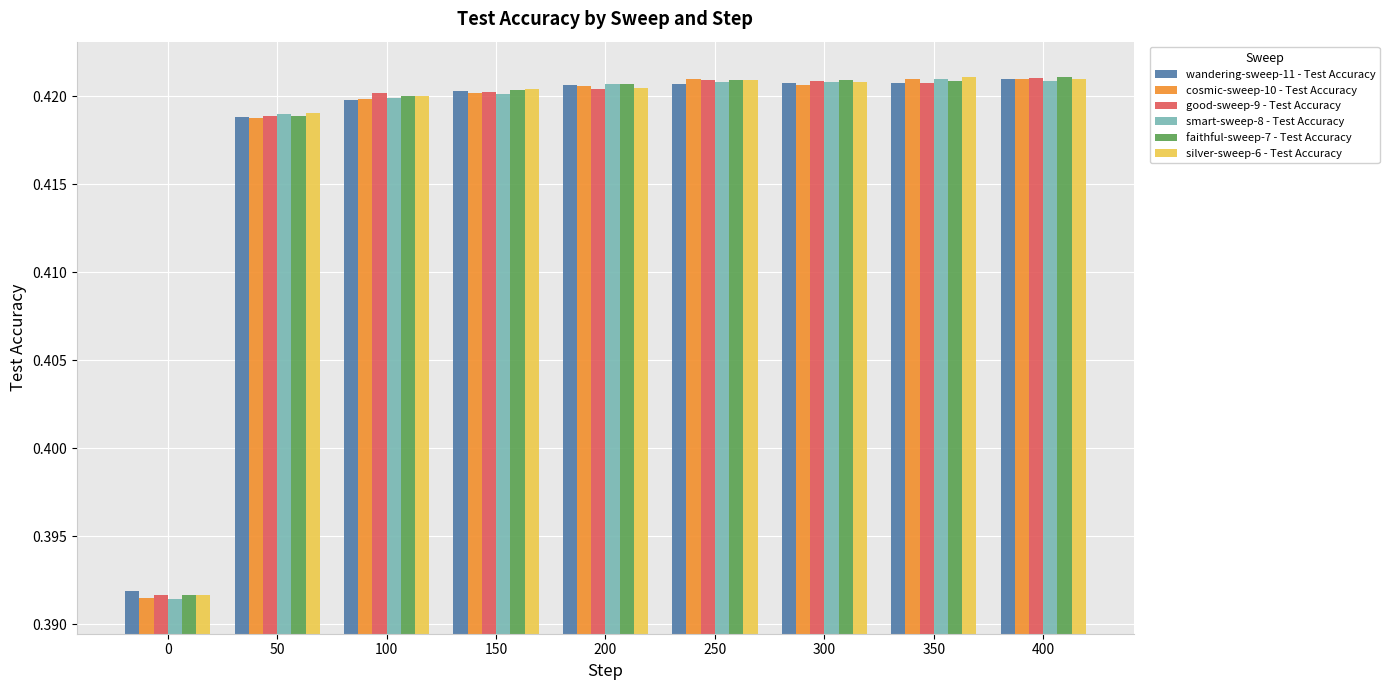

Count the smart-sweep-8 - Test Accuracy values in the range 0 to 1.

9